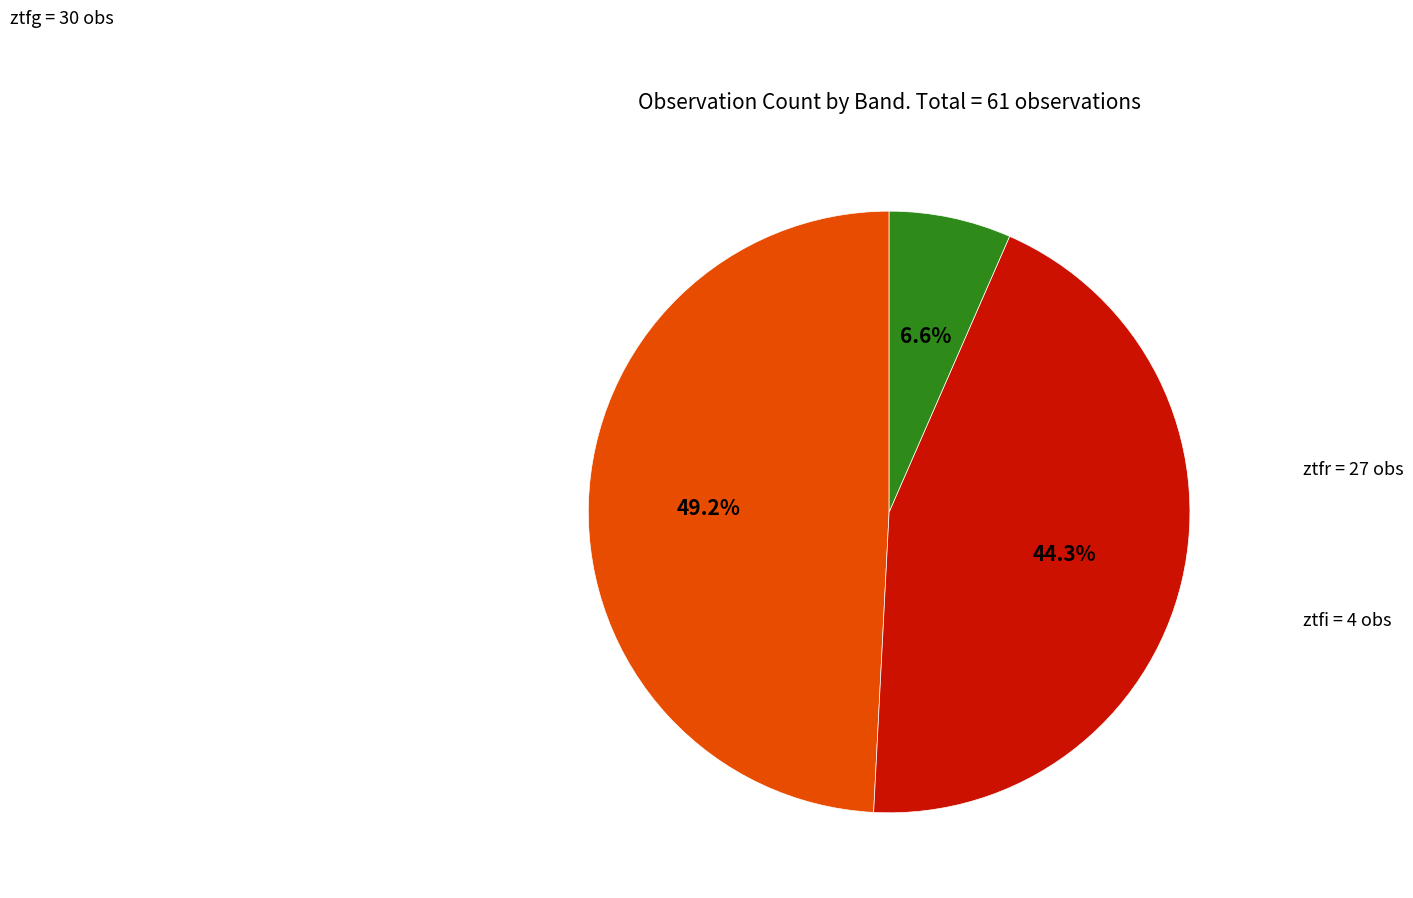

Is there any slice that represents more than half of the pie?

No